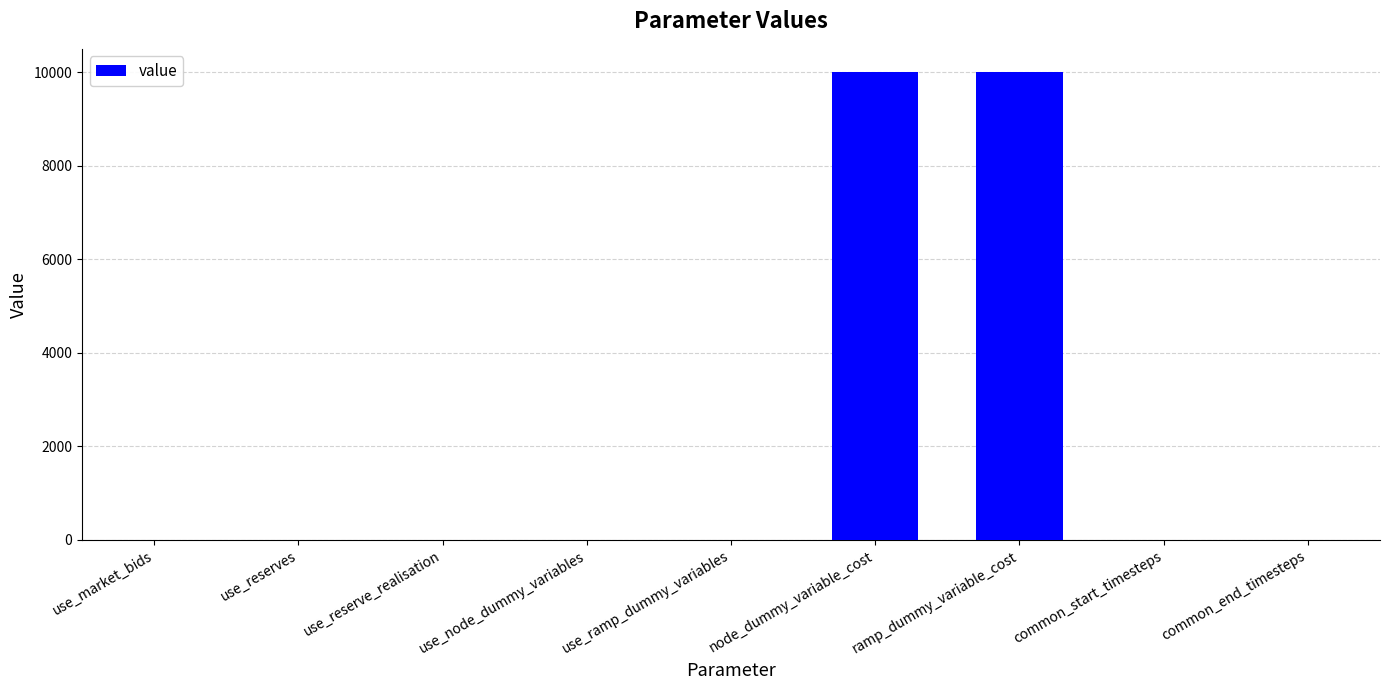

What is the sum of the values at use_reserve_realisation and common_start_timesteps?

1